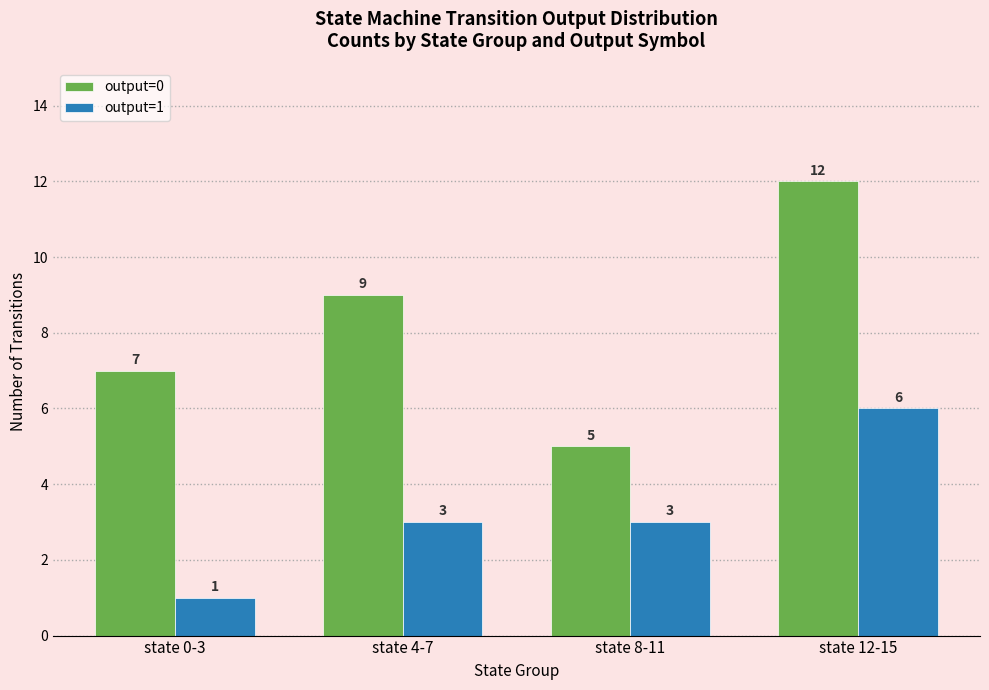

Reading right to left, what are all the values shown in this chart?

output=0: 12	5	9	7
output=1: 6	3	3	1